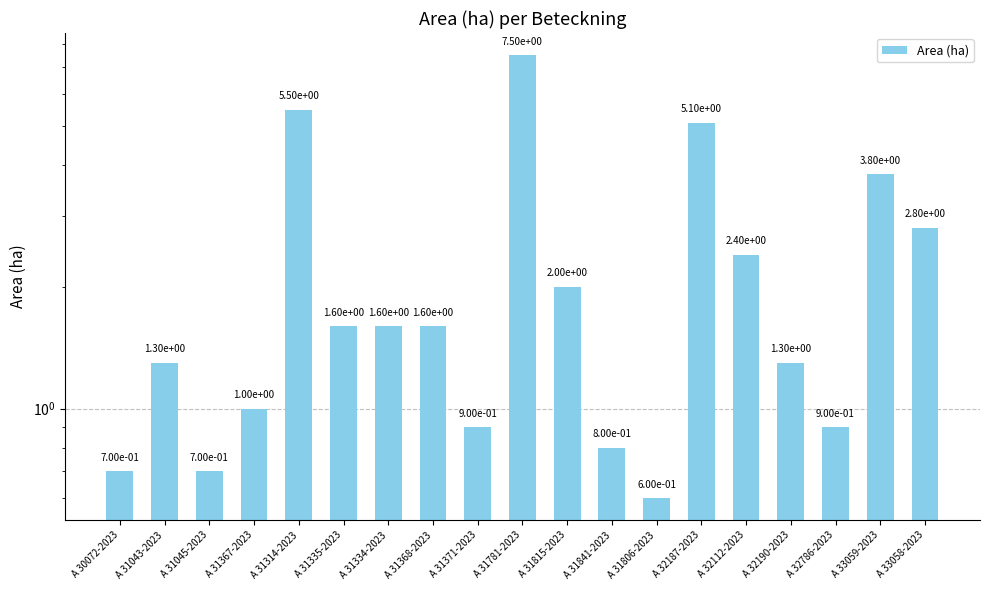

What is the label of the 19th bar from the right?

A 30072-2023